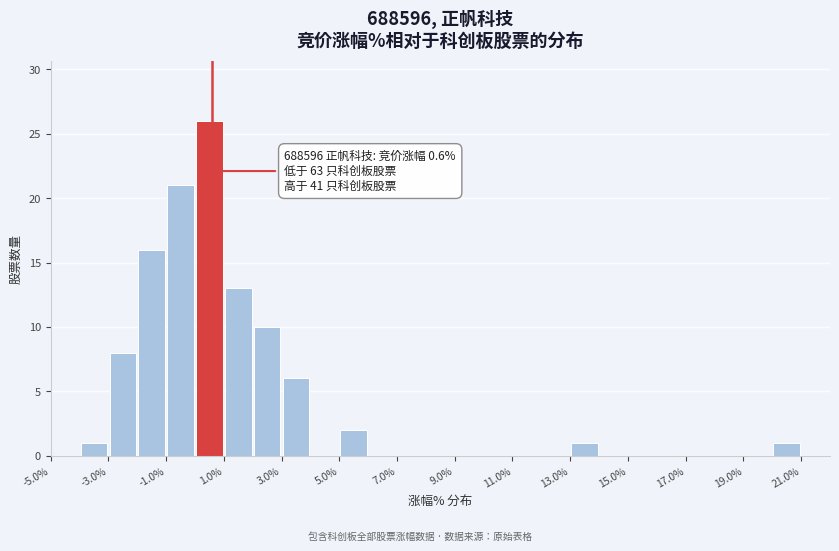

Which range on the x-axis has the tallest bar?

0 to 1